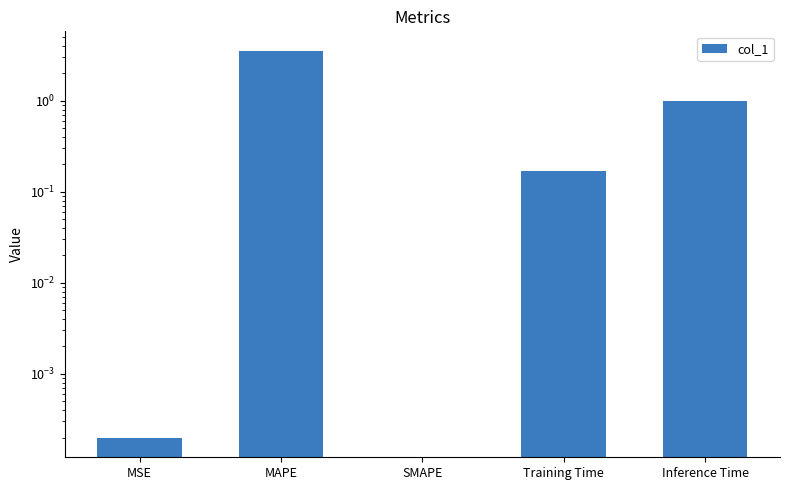

List the labels in order of value, largest first.

MAPE, Inference Time, Training Time, MSE, SMAPE